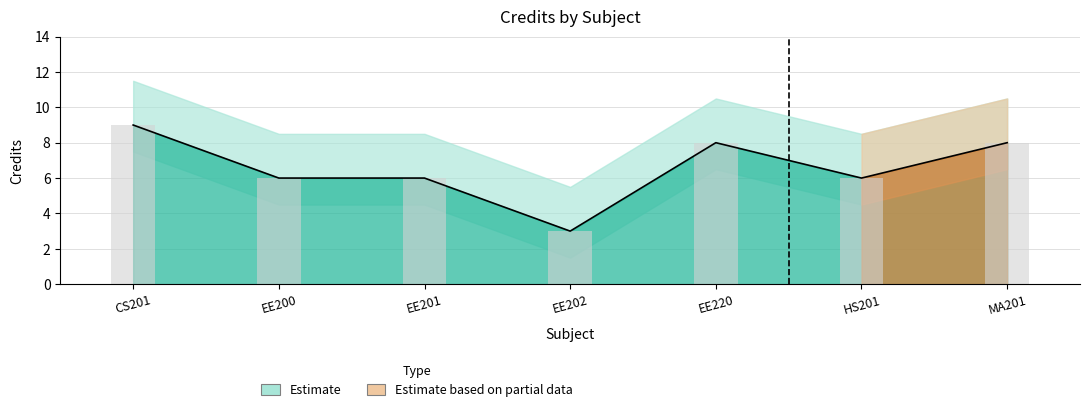

The chart shows a value of 9 at CS201. True or false?

True